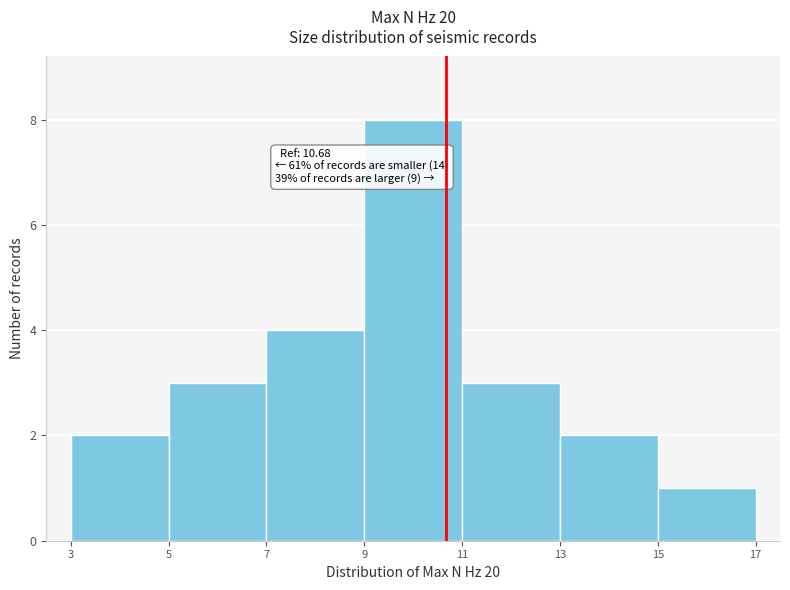

Over which range of the x-axis is the bar tallest?

9 to 11